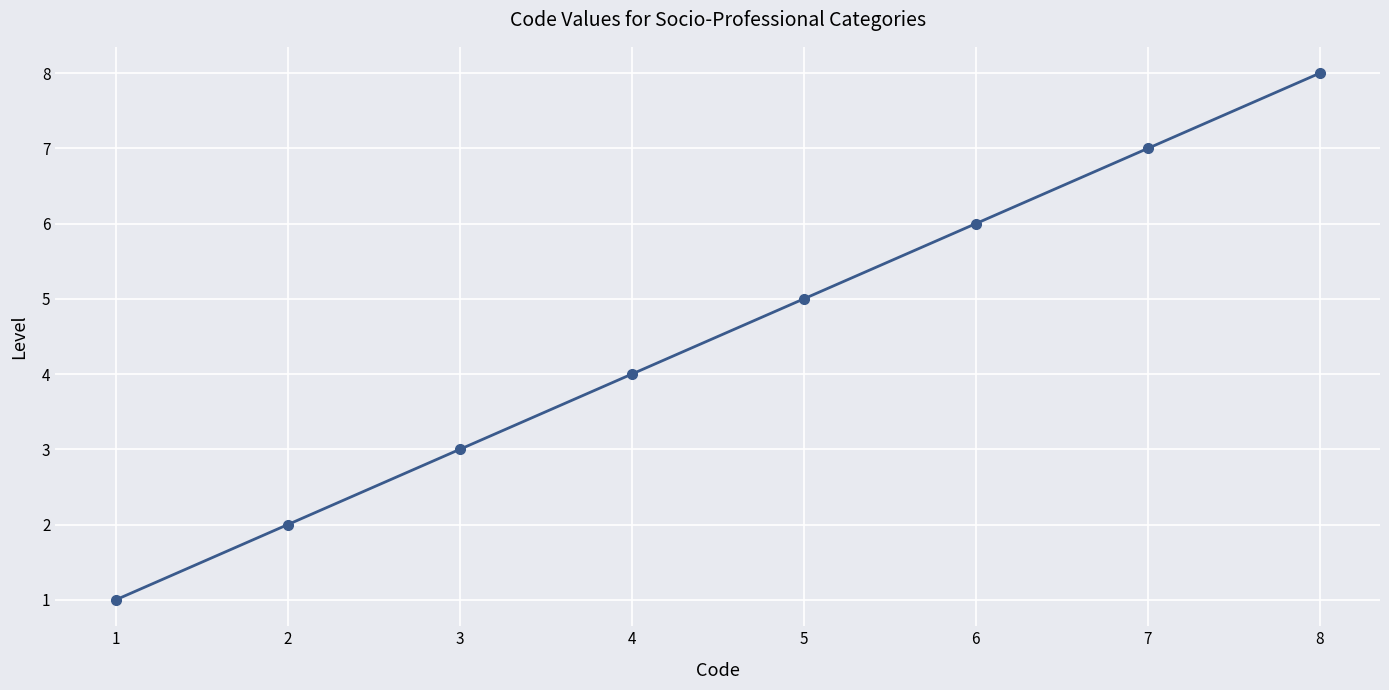

Which category has the lowest value across all series?

1